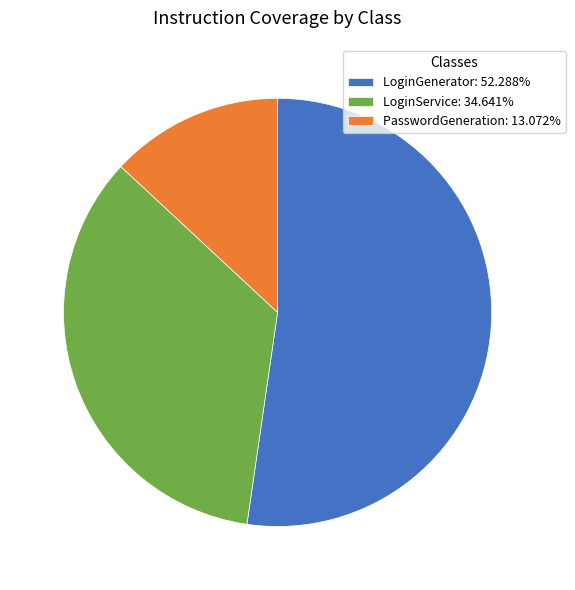

True or false: LoginService accounts for 35% of the total.

True